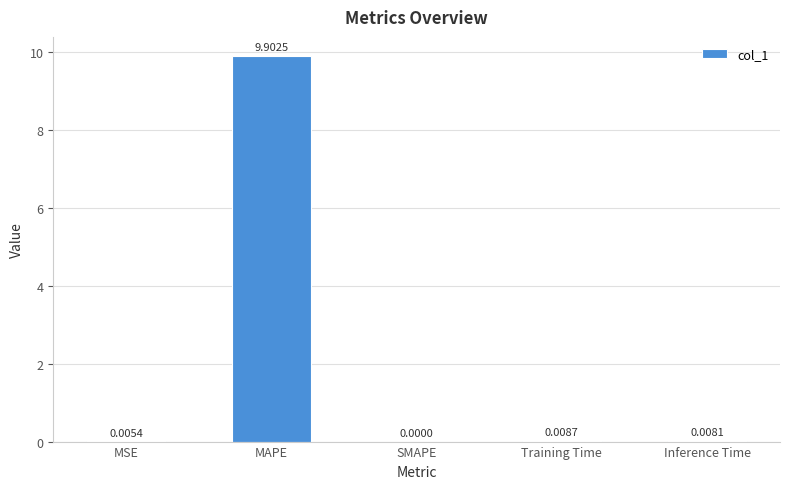

Which category has the highest value across all series?

MAPE